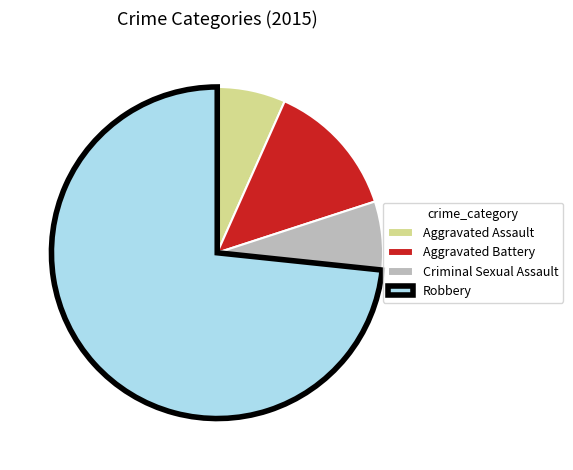

Count the number of slices in the pie.

4